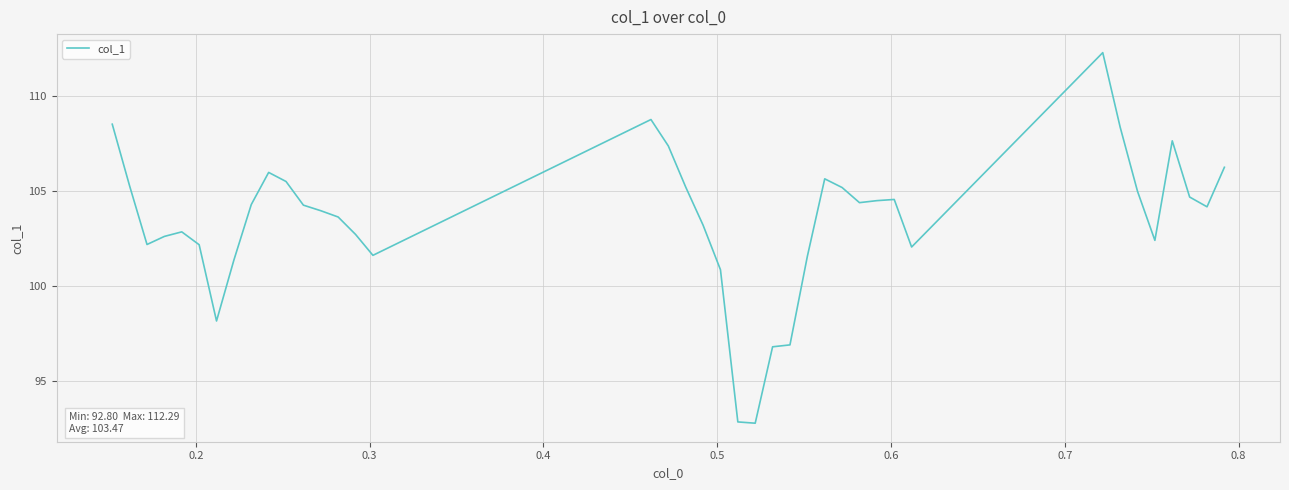

What is the minimum value shown in the chart?

92.8